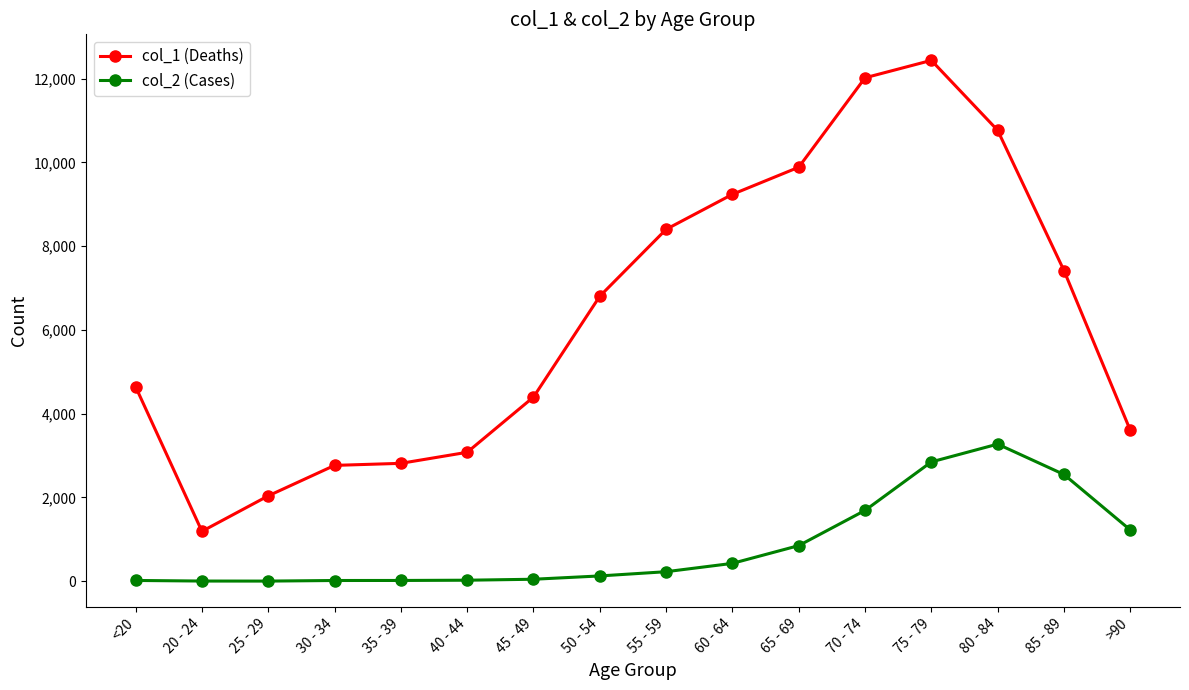

Count the number of categories in the chart.

16